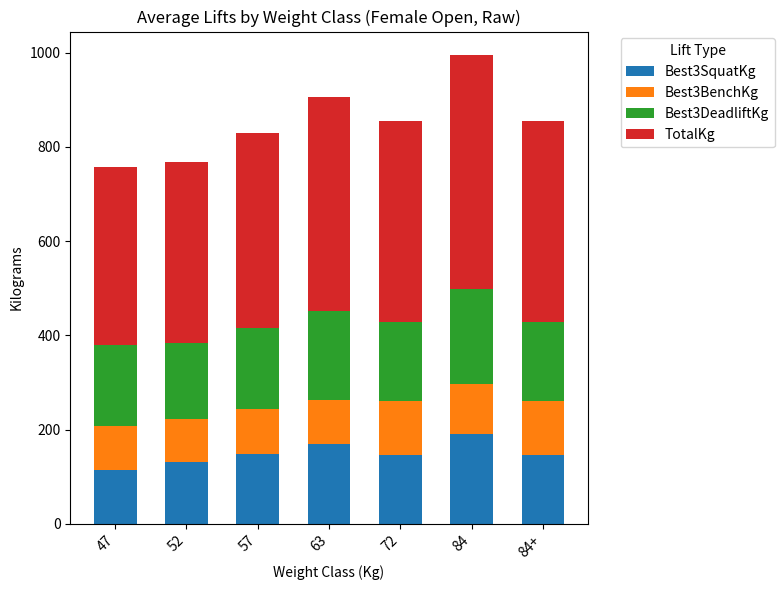

How many series are shown in this chart?

4